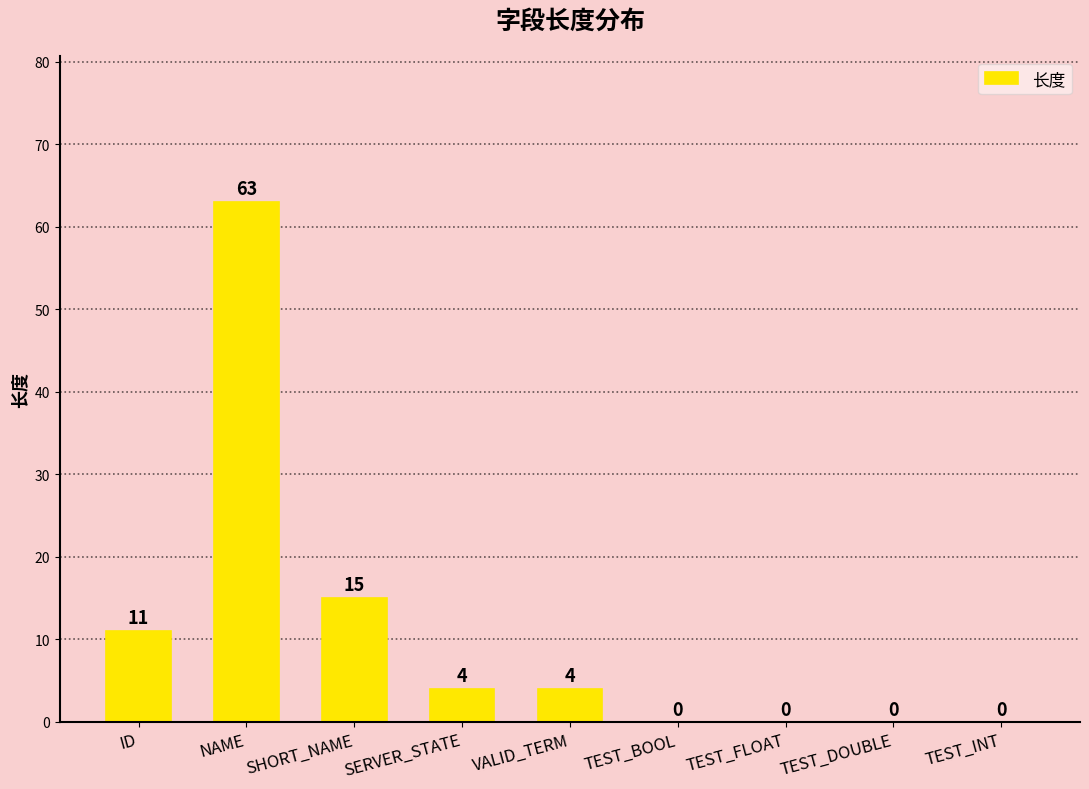

What is the sum of the values at VALID_TERM and TEST_INT?

4